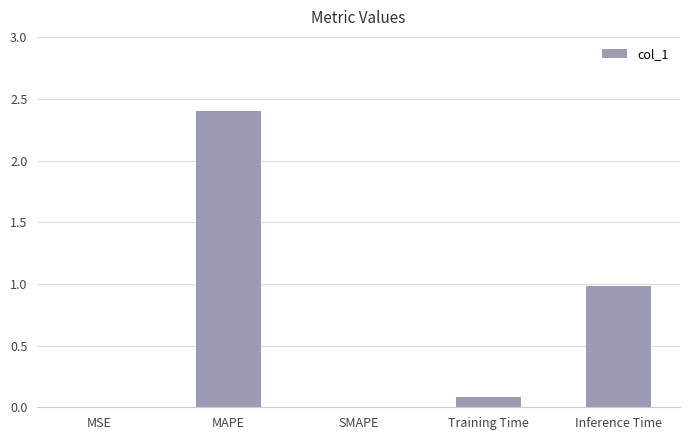

Which label corresponds to the largest value in the chart?

MAPE